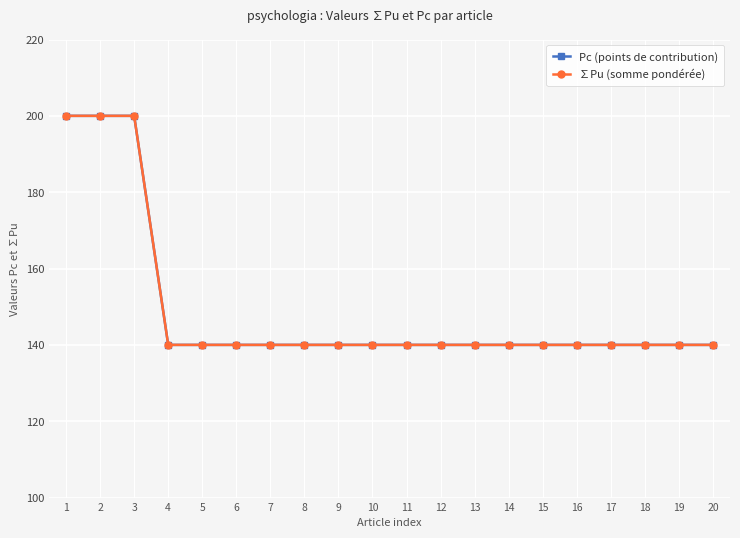

Which series changed the most between 1 and 10?

∑Pu (somme pondérée)